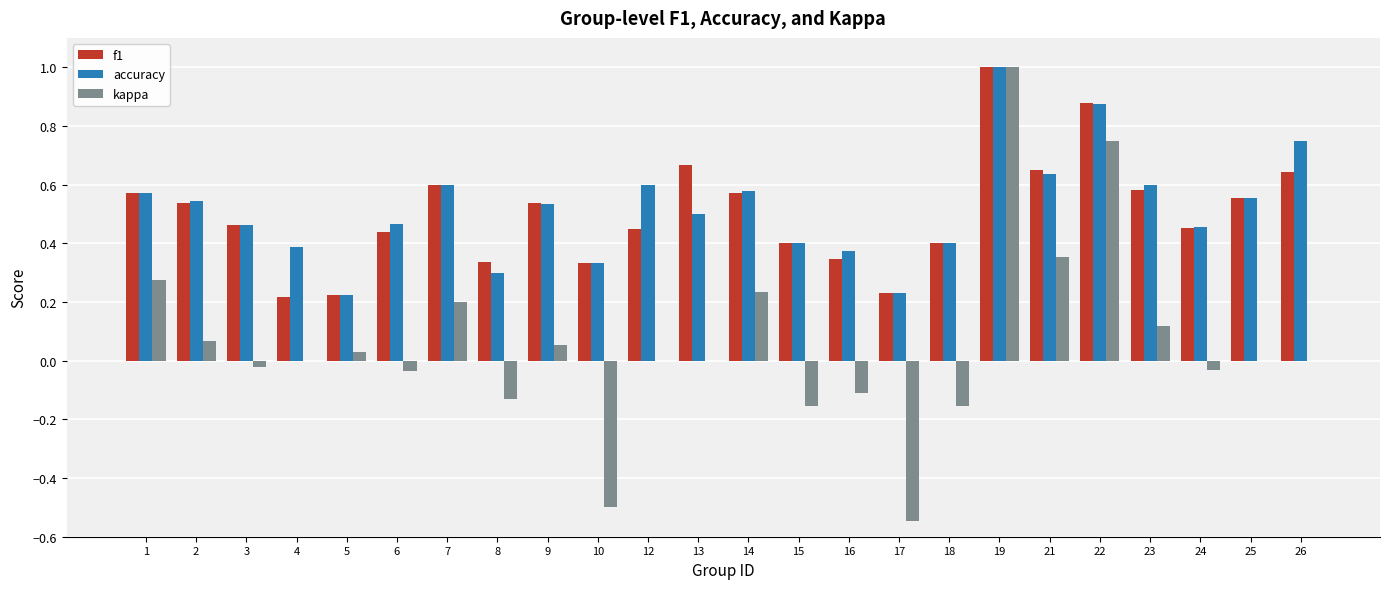

At which category is the sum across all series the highest?

19